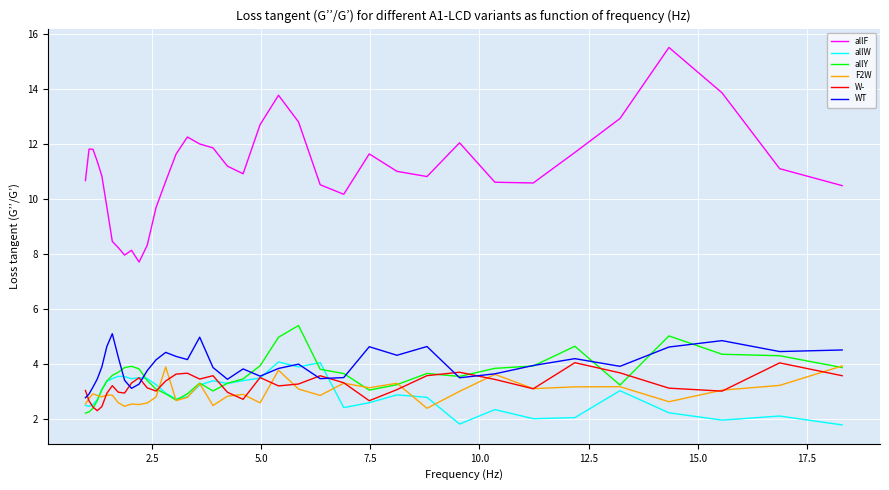

At how many categories does at least one series exceed 3?

37